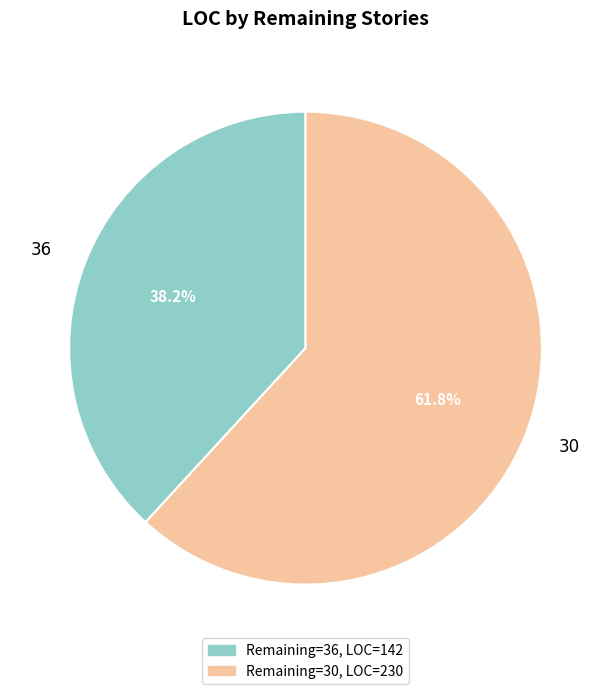

Is 36 the majority of the pie?

No